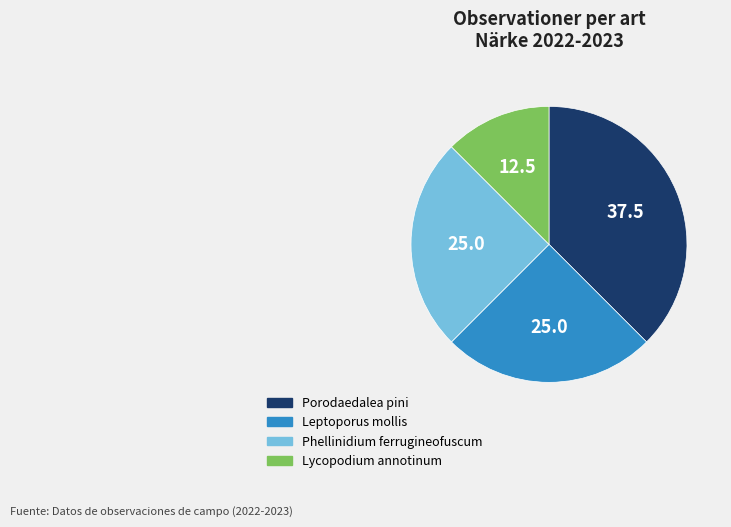

Is it true that Leptoporus mollis is 16% of the pie?

False